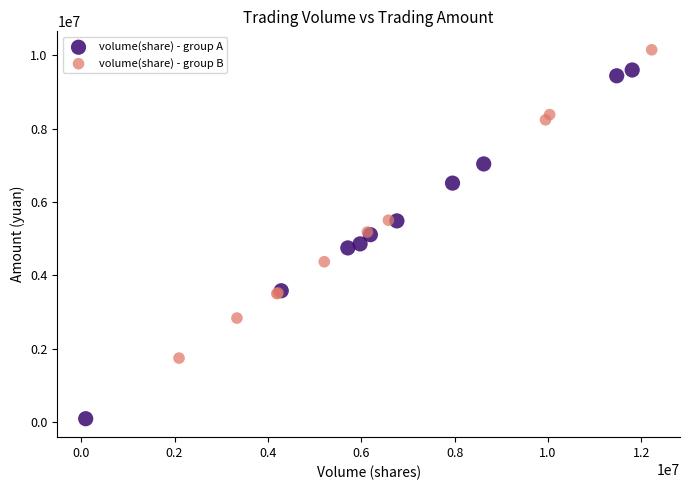

What are all the series names shown in the legend?

volume(share) - group A, volume(share) - group B